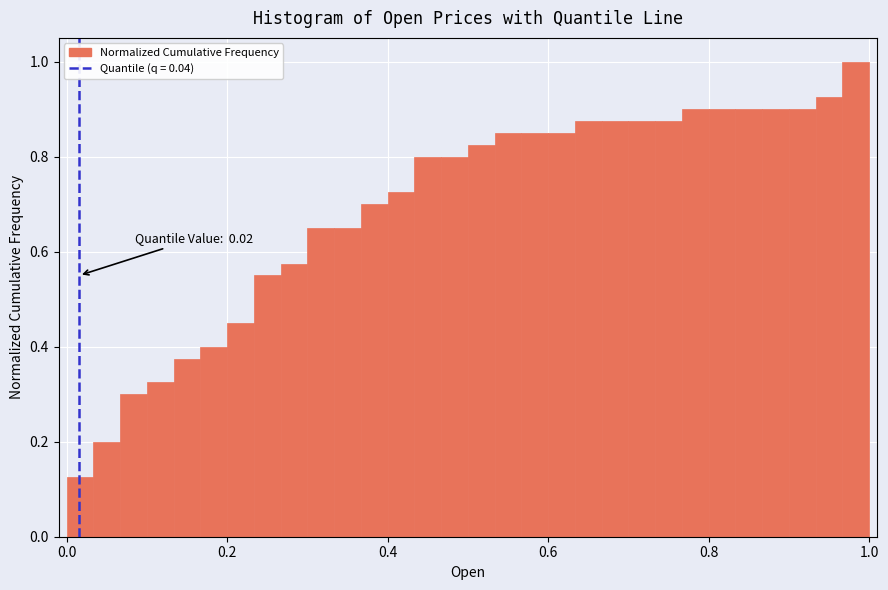

Read against the x-axis, roughly where is the centre of the tallest bar?

0.98